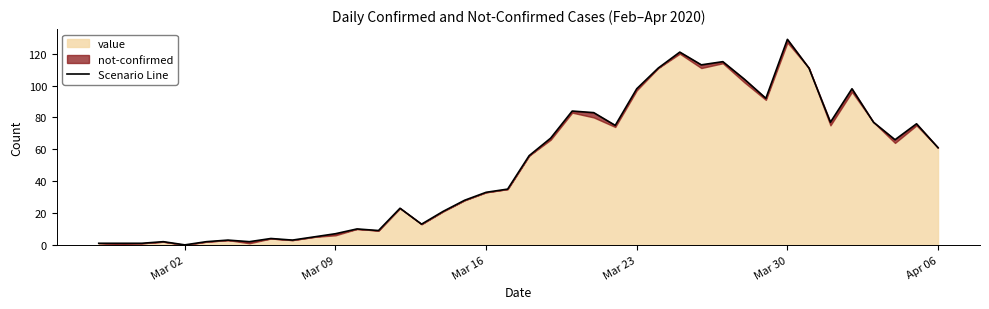

Does the chart have visible grid lines?

No